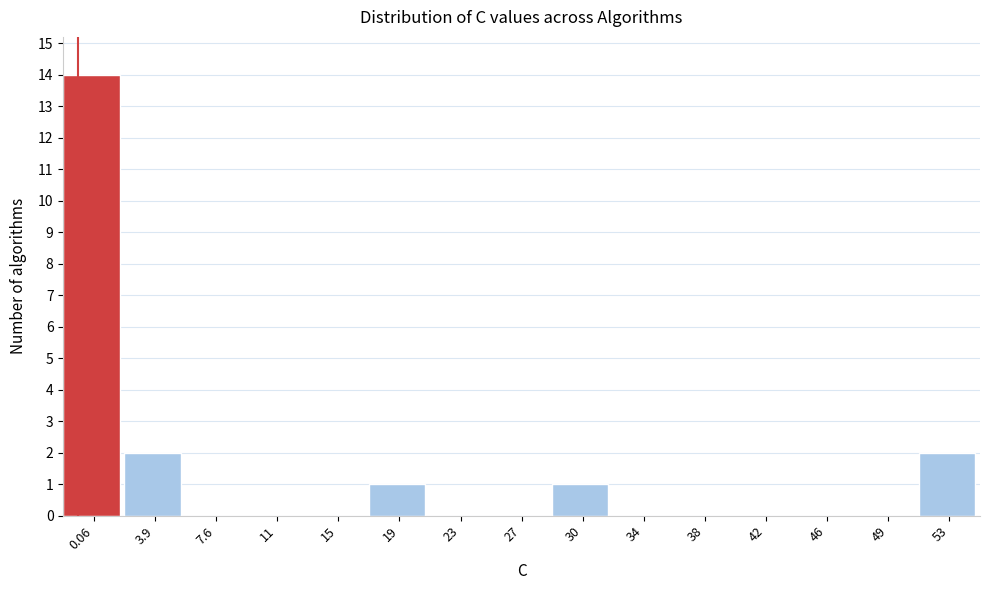

Reading right to left, transcribe all the data shown in this chart.

53=2	49=0	46=0	42=0	38=0	34=0	30=1	27=0	23=0	19=1	15=0	11=0	7.6=0	3.9=2	0.06=14